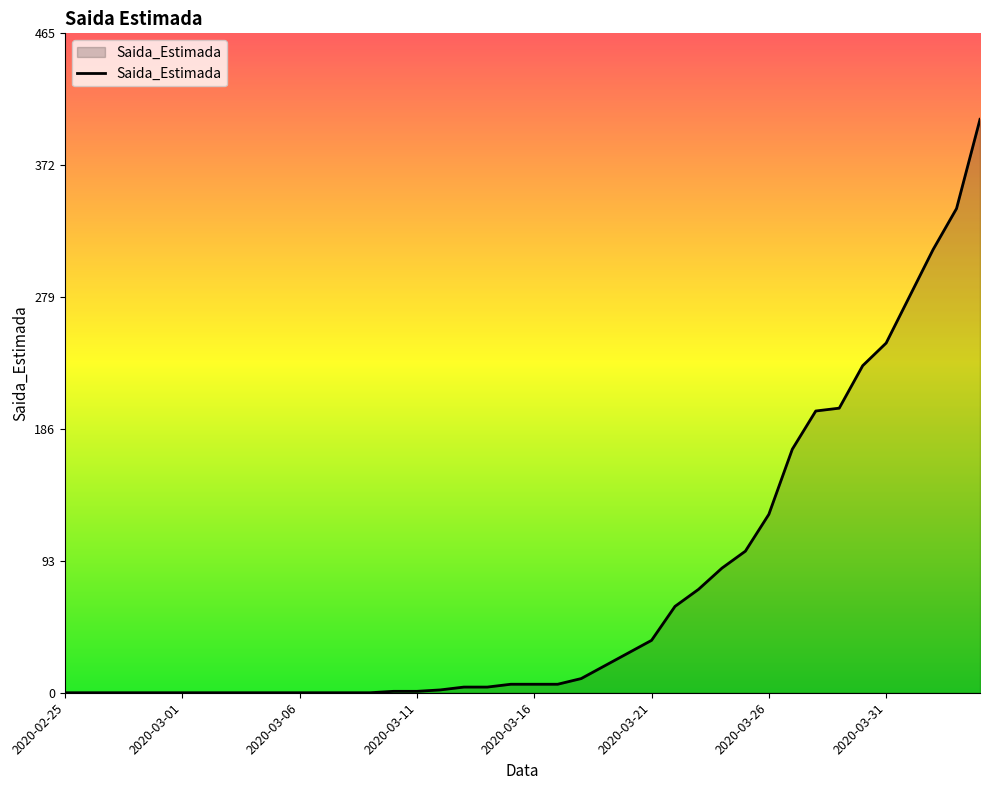

What is the difference between the maximum and minimum values?

405